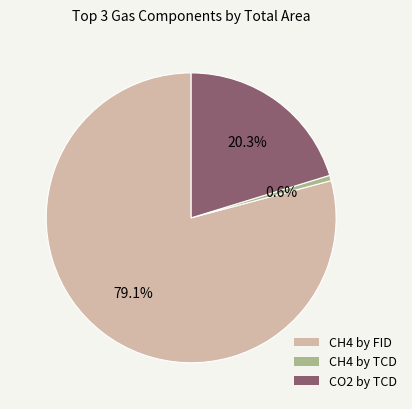

What is the largest slice in the pie chart?

CH4 by FID